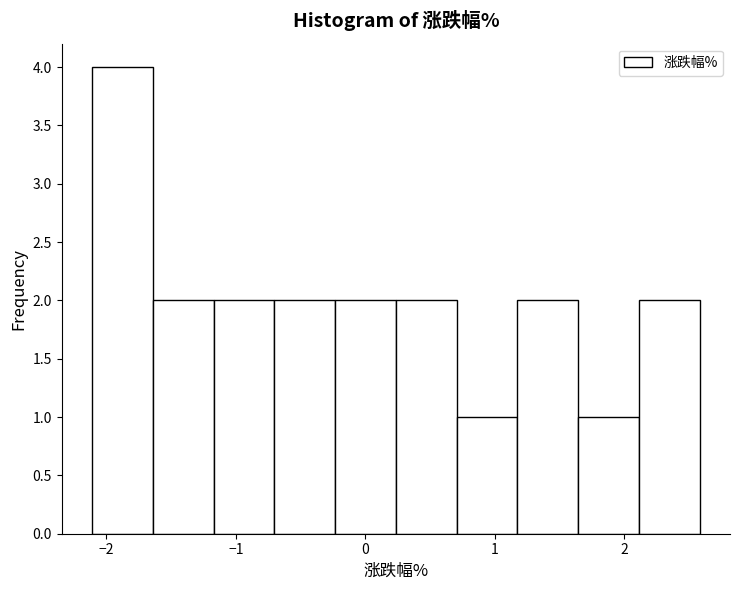

Reading left to right, list every bar in this chart as the range it spans on the x-axis followed by its height. Neither the bar edges nor the heights are printed on the chart, so give them approximately, as read against the axes.

-2.1 to -1.6: 4
-1.6 to -1.2: 2
-1.2 to -0.7: 2
-0.7 to -0.2: 2
-0.2 to 0.2: 2
0.2 to 0.7: 2
0.7 to 1.2: 1
1.2 to 1.6: 2
1.6 to 2.1: 1
2.1 to 2.6: 2